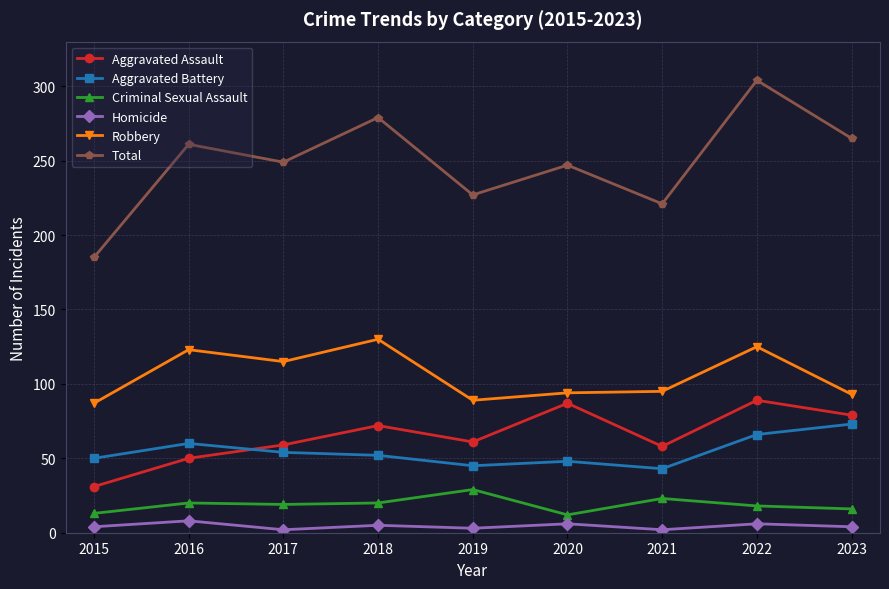

Which series has the largest range (max minus min)?

Total